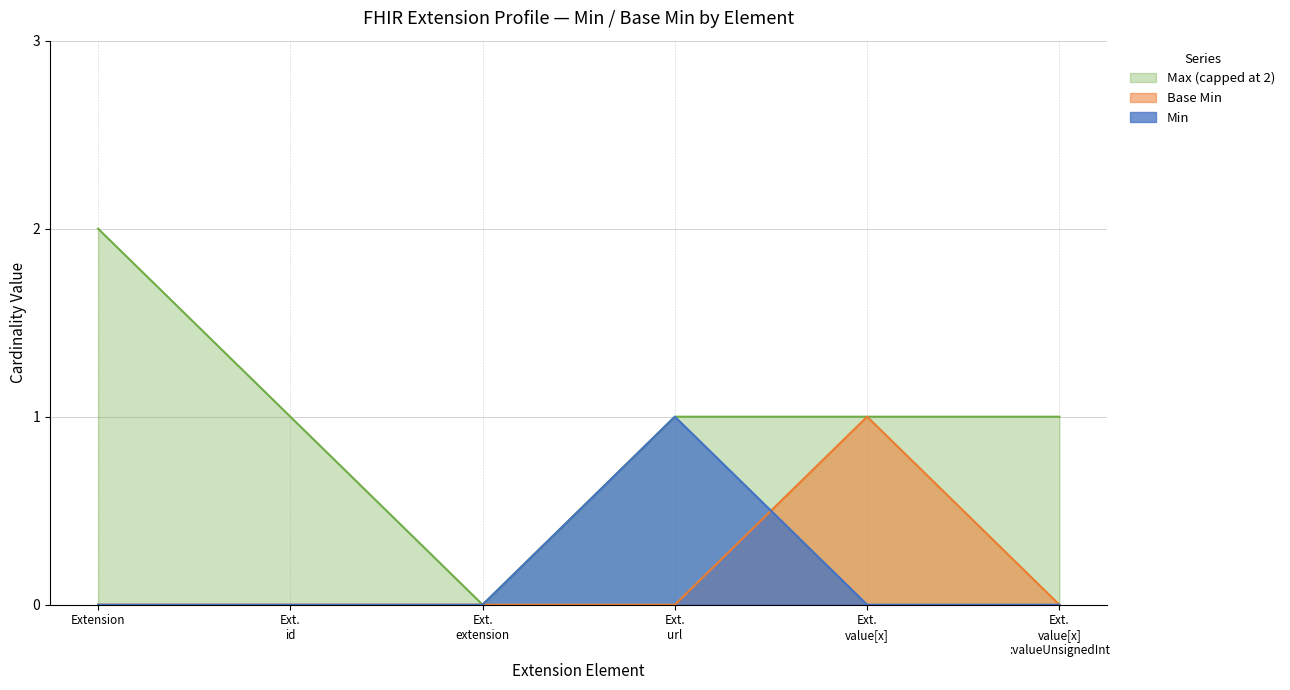

Which series has the largest total across all categories?

Max (capped at 2)